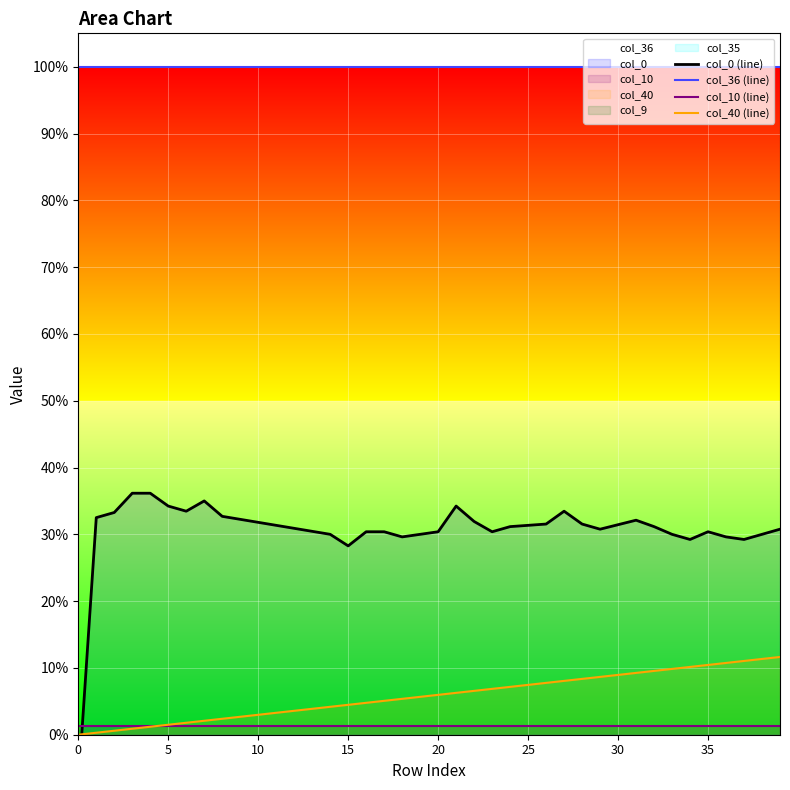

Rank the series by their maximum value, from highest to lowest.

col_36 (line), col_0 (line), col_40 (line), col_10 (line)